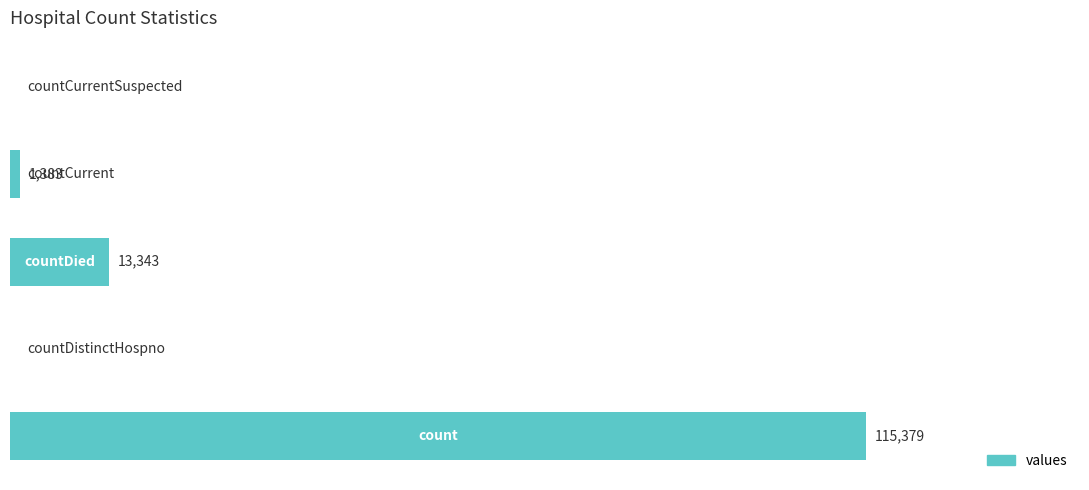

Does the chart contain stacked bars?

No